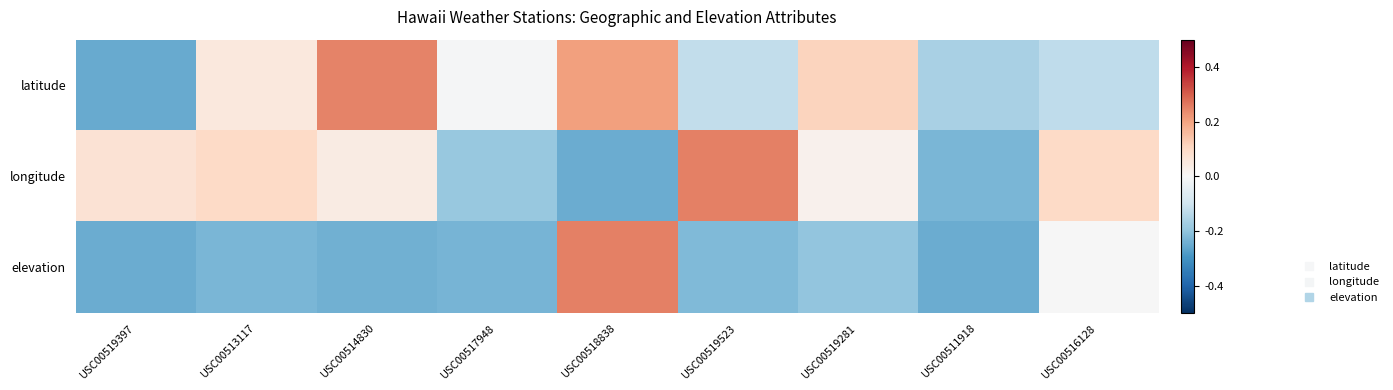

How many series are shown in this chart?

3